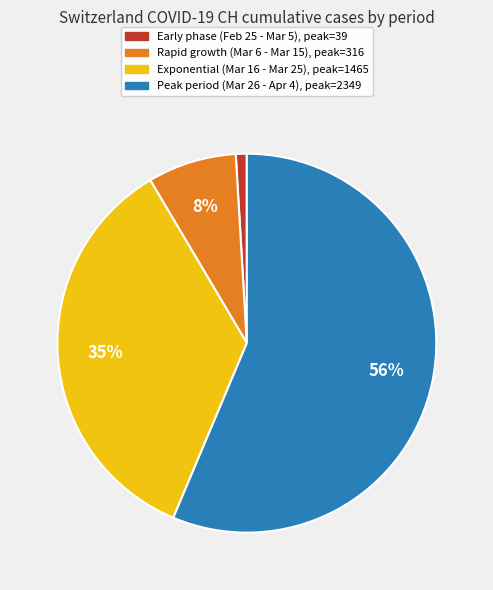

To the nearest percent, what is the difference between the largest and smallest slice percentages?

55%